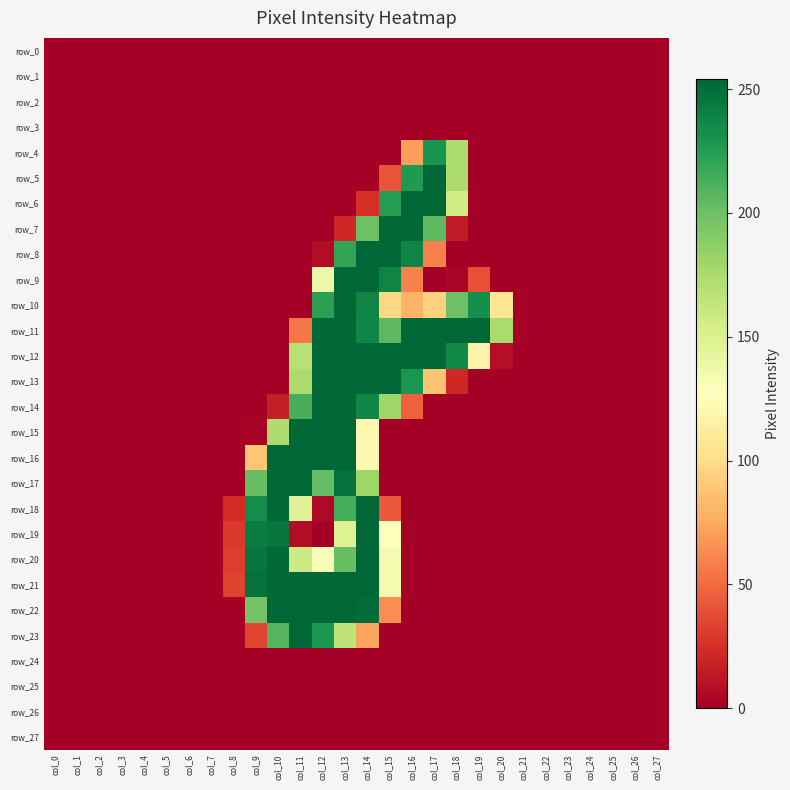

What is the average value of the row_5 series?

25